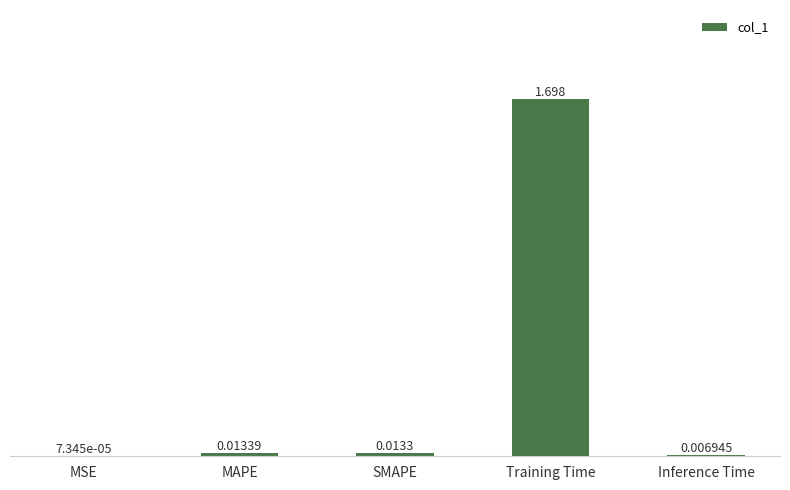

Between MSE and SMAPE, which is larger?

SMAPE